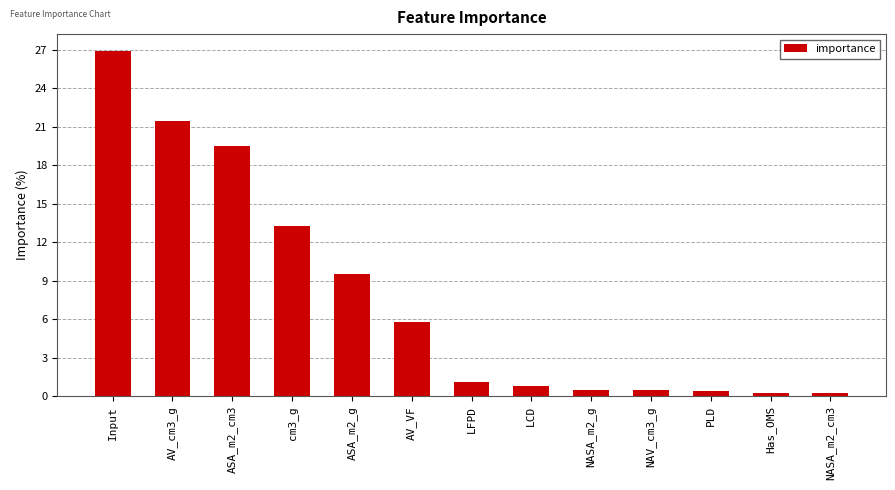

Where is the data nearest to the value 13?

cm3_g